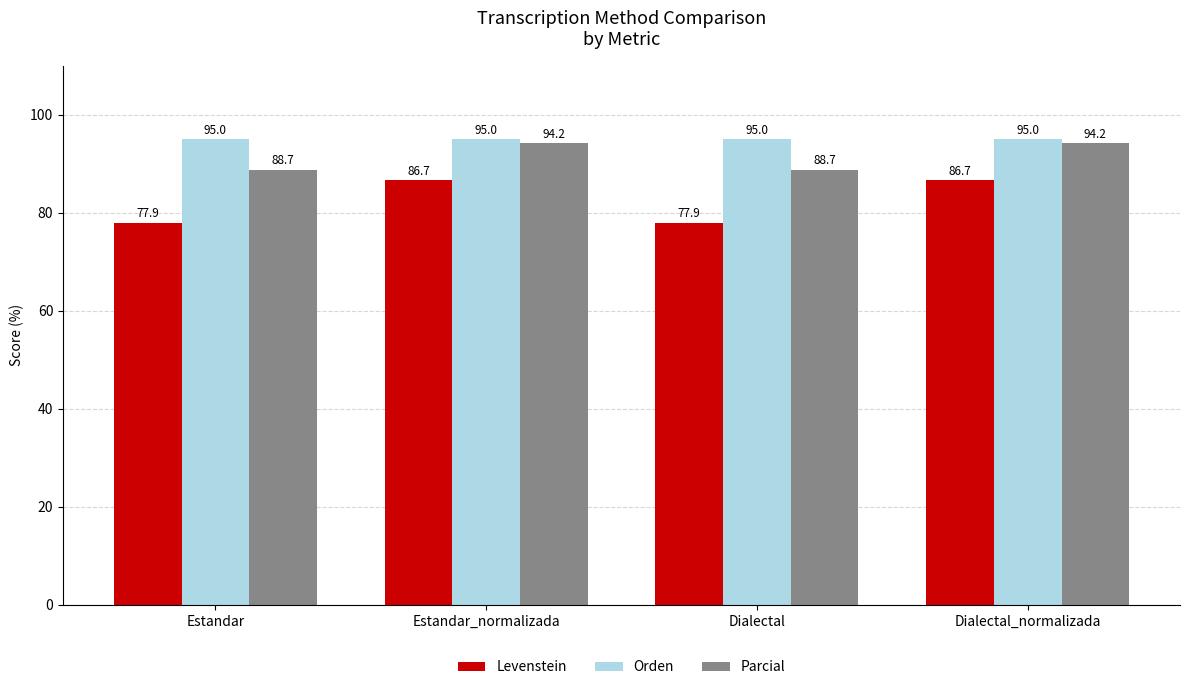

Reading left to right, list all the values displayed in this chart.

Levenstein: 77.9	86.7	77.9	86.7
Orden: 95.0	95.0	95.0	95.0
Parcial: 88.7	94.2	88.7	94.2